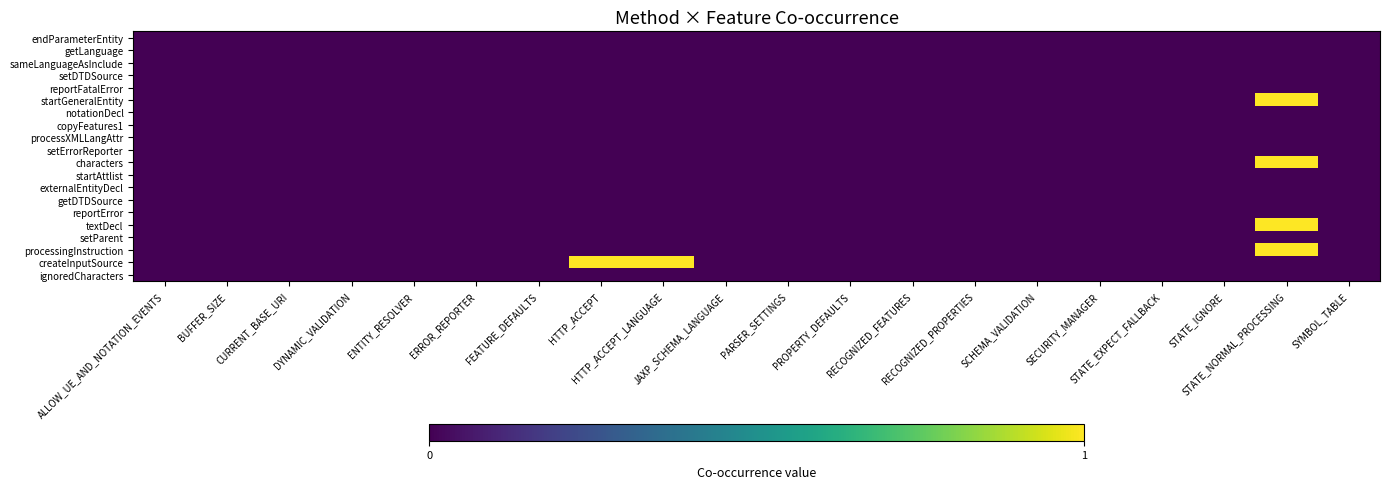

At how many categories does at least one series exceed 0?

3